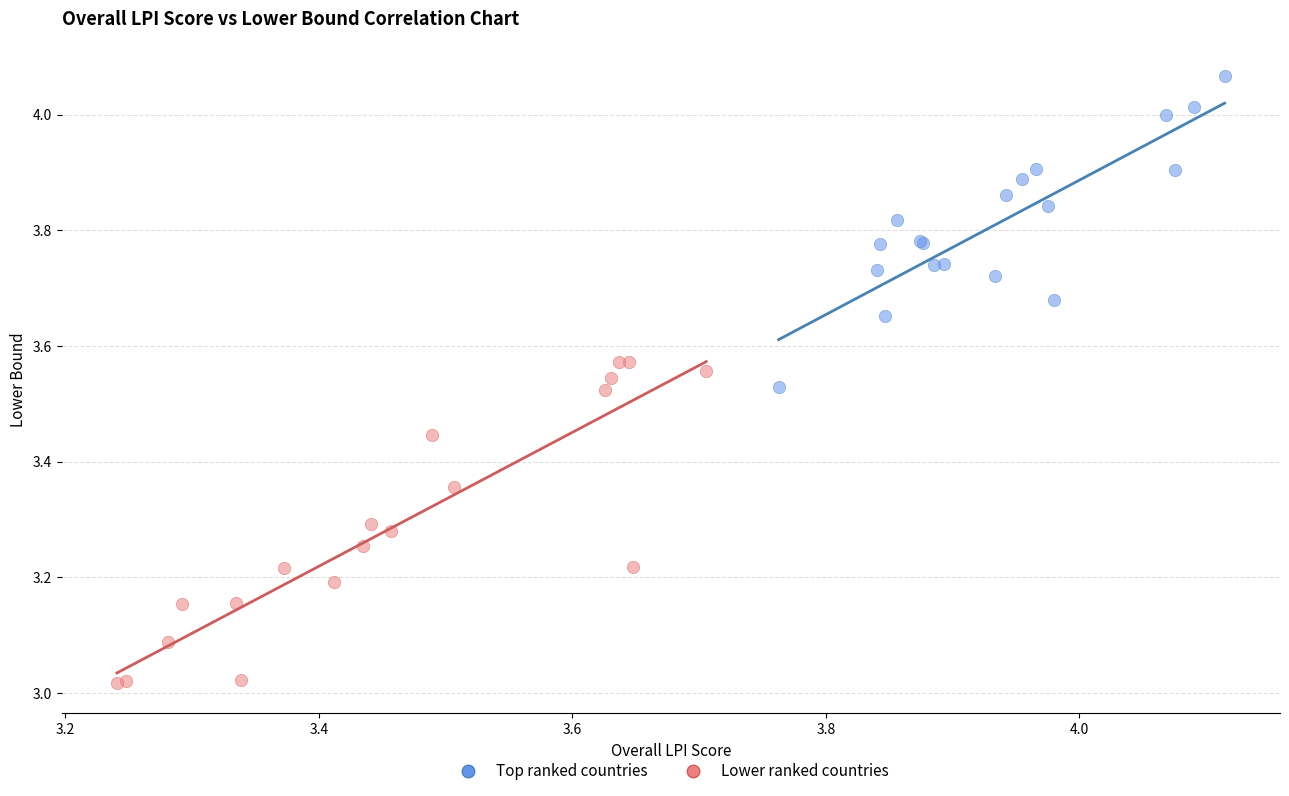

What are all the series names shown in the legend?

Top ranked countries, Lower ranked countries